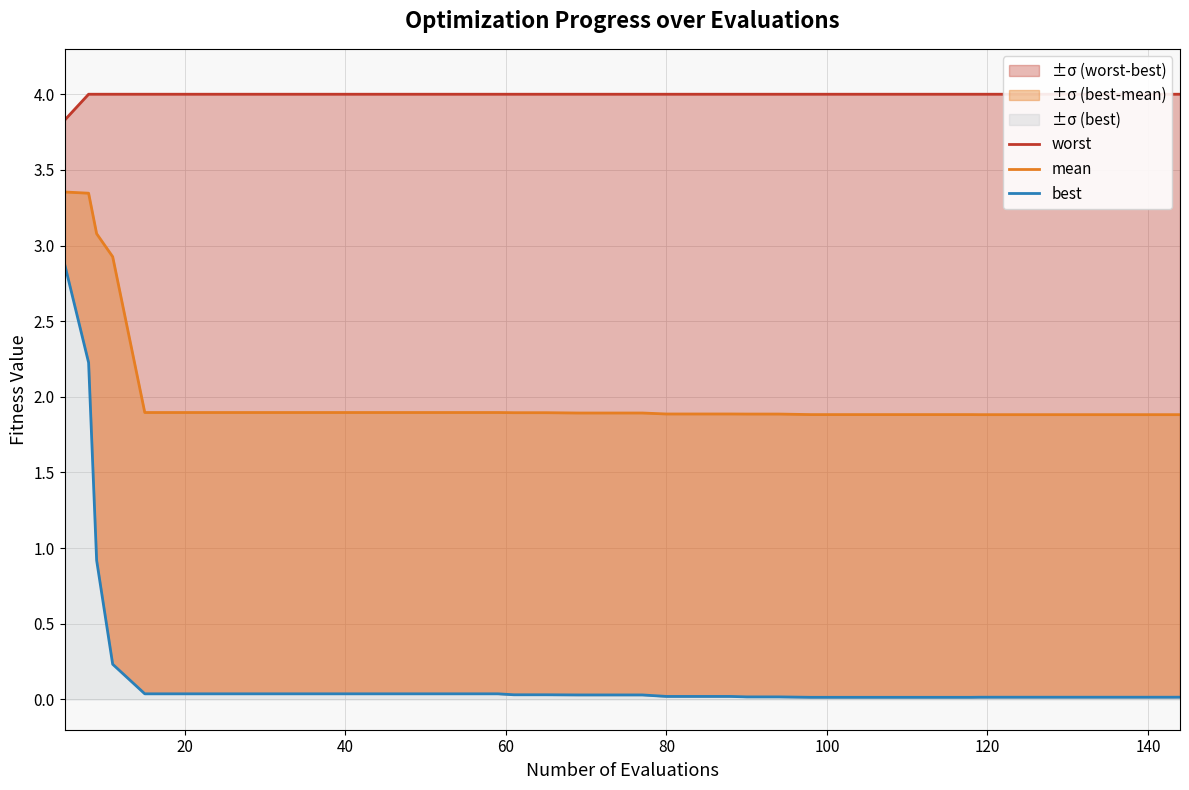

List the series in order of their overall mean, highest first.

worst, mean, best